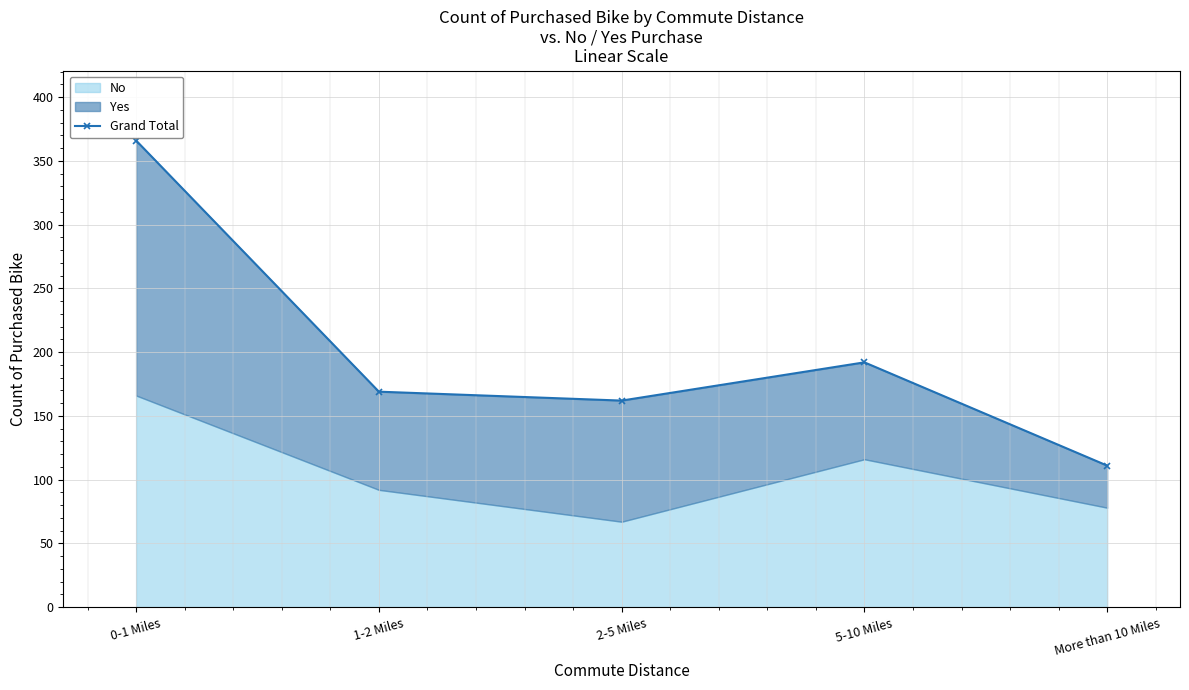

Reading left to right, transcribe all the data shown in this chart.

0-1 Miles=366	1-2 Miles=169	2-5 Miles=162	5-10 Miles=192	More than 10 Miles=111